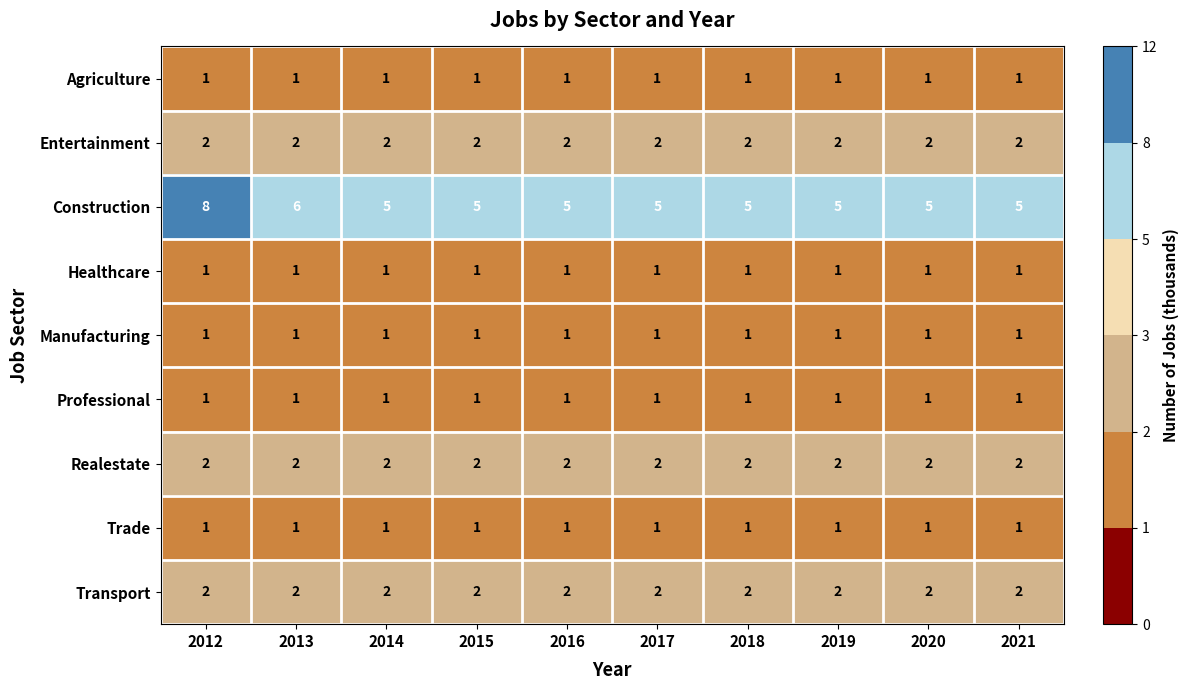

What is the total value across all series at 2012?

19